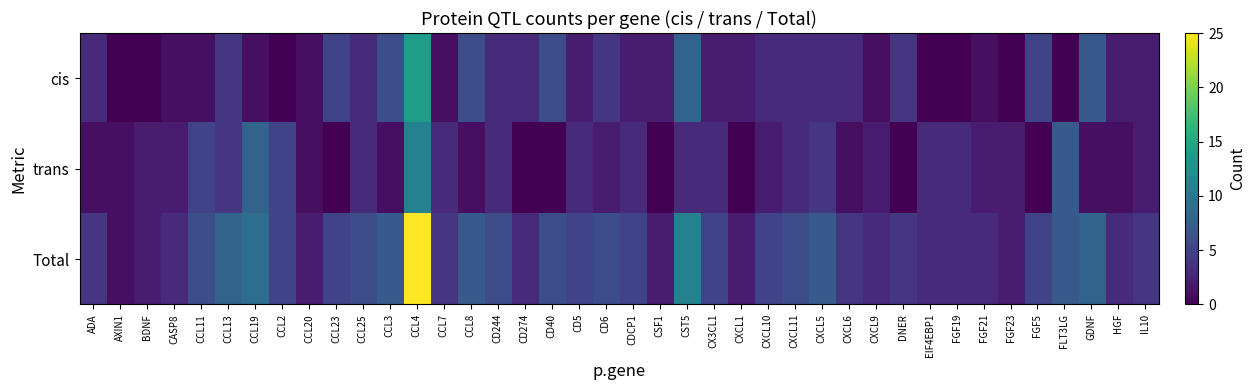

Reading left to right, what are all the values shown in this chart?

cis: ADA=3	AXIN1=0	BDNF=0	CASP8=1	CCL11=1	CCL13=4	CCL19=1	CCL2=0	CCL20=1	CCL23=5	CCL25=3	CCL3=6	CCL4=14	CCL7=1	CCL8=6	CD244=3	CD274=3	CD40=6	CD5=2	CD6=4	CDCP1=2	CSF1=2	CST5=8	CX3CL1=2	CXCL1=2	CXCL10=3	CXCL11=3	CXCL5=3	CXCL6=3	CXCL9=1	DNER=4	EIF4EBP1=0	FGF19=0	FGF21=1	FGF23=0	FGF5=5	FLT3LG=0	GDNF=7	HGF=2	IL10=2
trans: ADA=1	AXIN1=1	BDNF=2	CASP8=2	CCL11=5	CCL13=4	CCL19=8	CCL2=5	CCL20=1	CCL23=0	CCL25=3	CCL3=1	CCL4=11	CCL7=3	CCL8=1	CD244=3	CD274=0	CD40=0	CD5=3	CD6=2	CDCP1=3	CSF1=0	CST5=3	CX3CL1=3	CXCL1=0	CXCL10=2	CXCL11=3	CXCL5=4	CXCL6=1	CXCL9=2	DNER=0	EIF4EBP1=3	FGF19=3	FGF21=2	FGF23=2	FGF5=0	FLT3LG=7	GDNF=1	HGF=1	IL10=2
Total: ADA=4	AXIN1=1	BDNF=2	CASP8=3	CCL11=6	CCL13=8	CCL19=9	CCL2=5	CCL20=2	CCL23=5	CCL25=6	CCL3=7	CCL4=25	CCL7=4	CCL8=7	CD244=6	CD274=3	CD40=6	CD5=5	CD6=6	CDCP1=5	CSF1=2	CST5=11	CX3CL1=5	CXCL1=2	CXCL10=5	CXCL11=6	CXCL5=7	CXCL6=4	CXCL9=3	DNER=4	EIF4EBP1=3	FGF19=3	FGF21=3	FGF23=2	FGF5=5	FLT3LG=7	GDNF=8	HGF=3	IL10=4